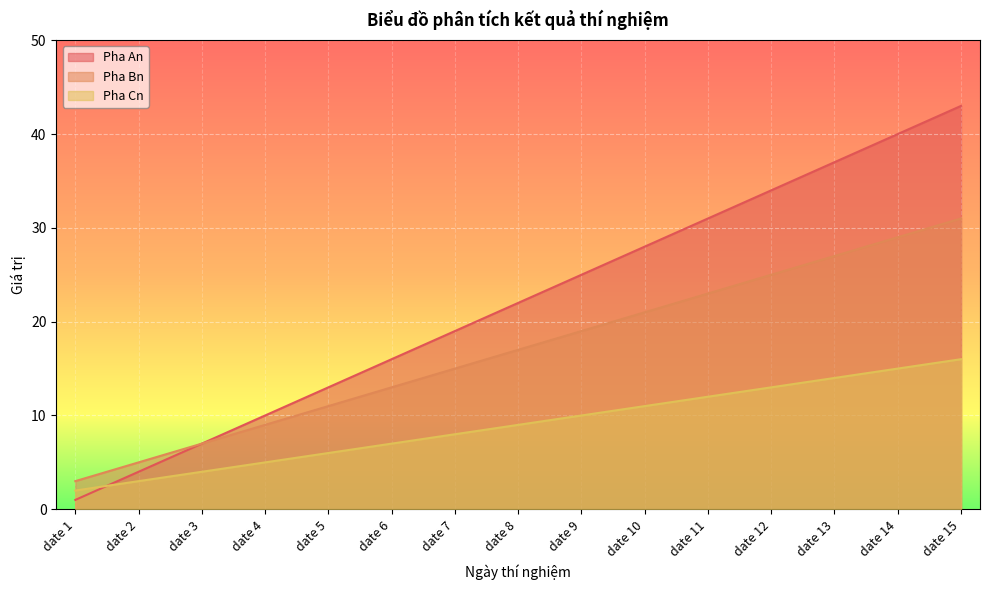

How many lines are shown in the chart?

3